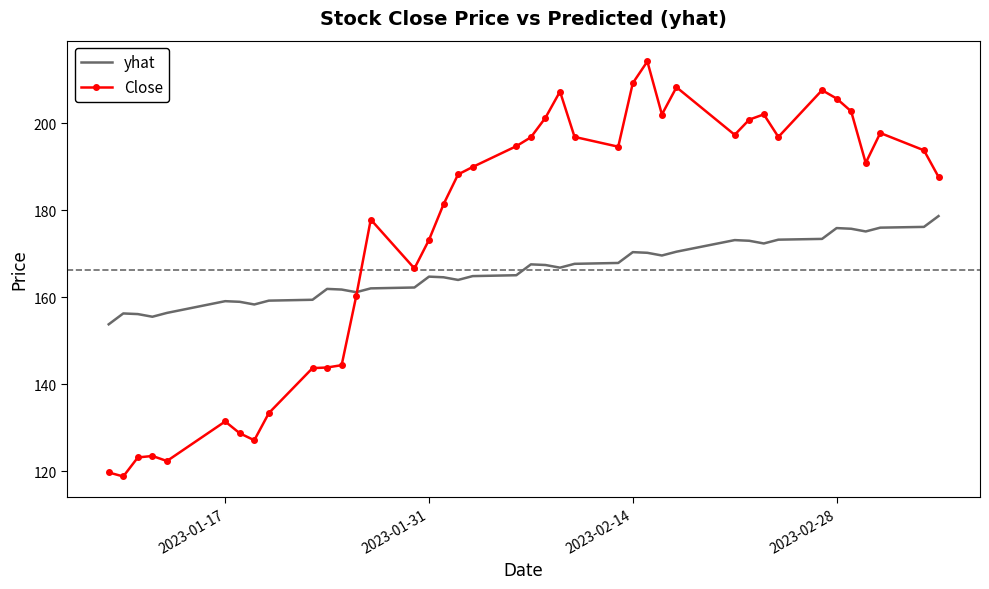

What is the highest value of the Close series?

214.2